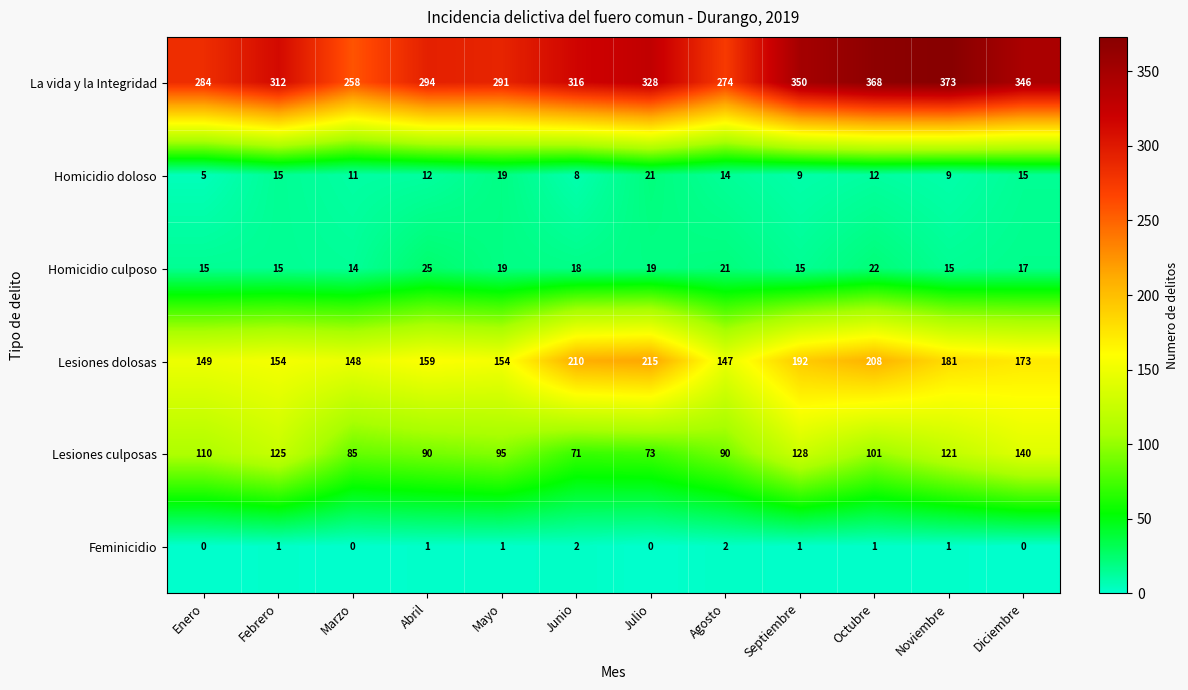

Which series changed the most between Marzo and Abril?

La vida y la Integridad